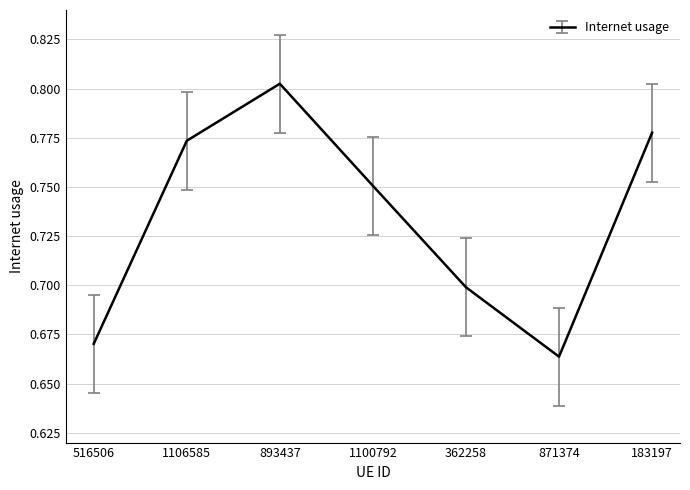

Where is the first local minimum?

871374